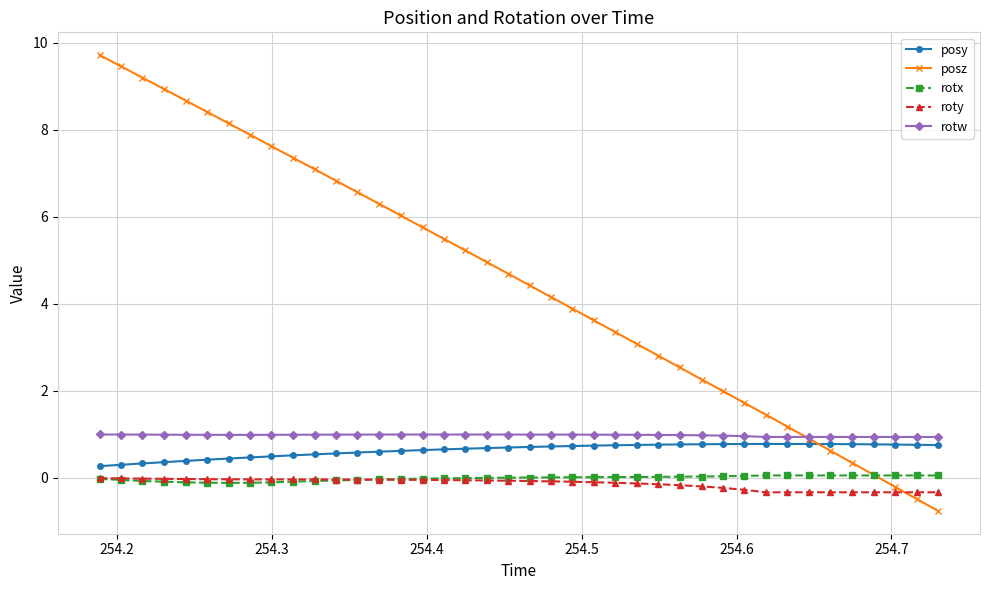

What is the value of the posy point at the 14th from the left?

0.6